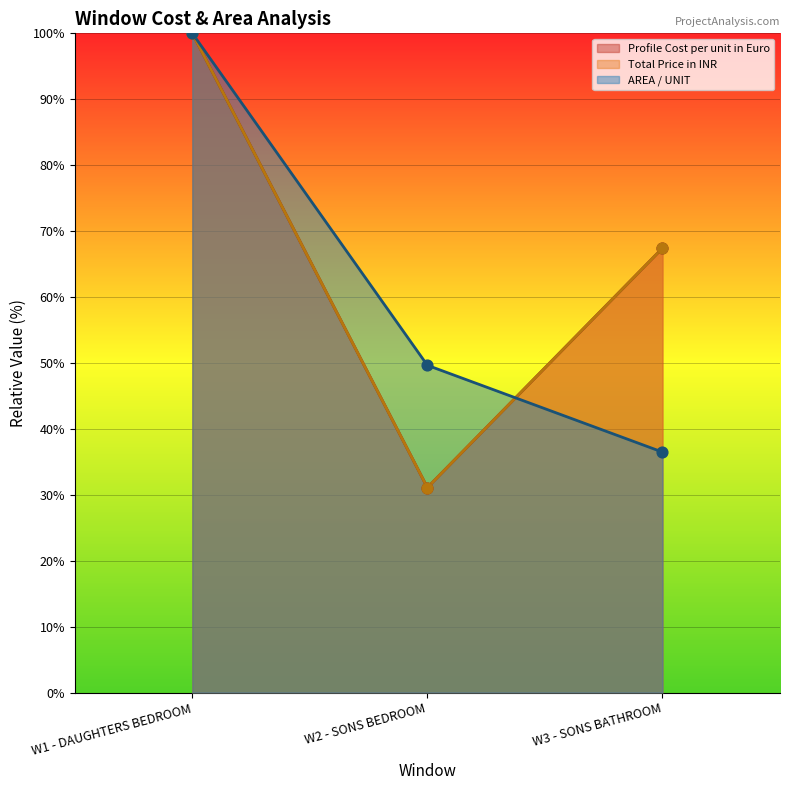

Is the value of AREA / UNIT at W2 - SONS BEDROOM greater than the value of Profile Cost per unit in Euro at W2 - SONS BEDROOM?

Yes